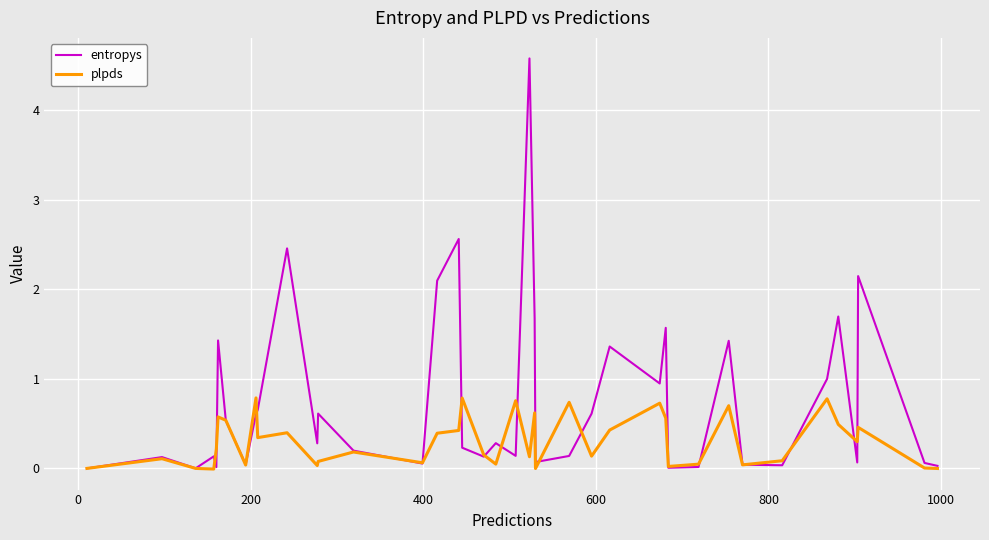

Rank the series by their maximum value, from lowest to highest.

plpds, entropys